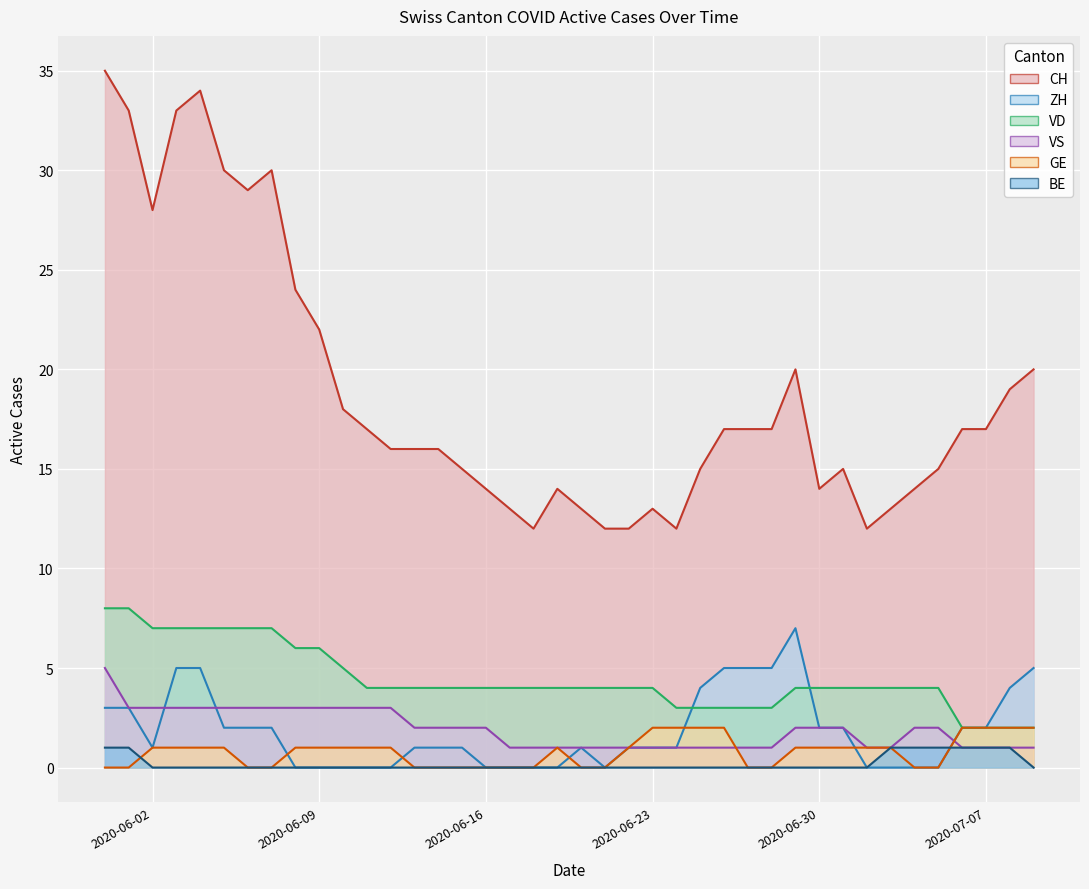

Which series has the widest spread of values?

CH